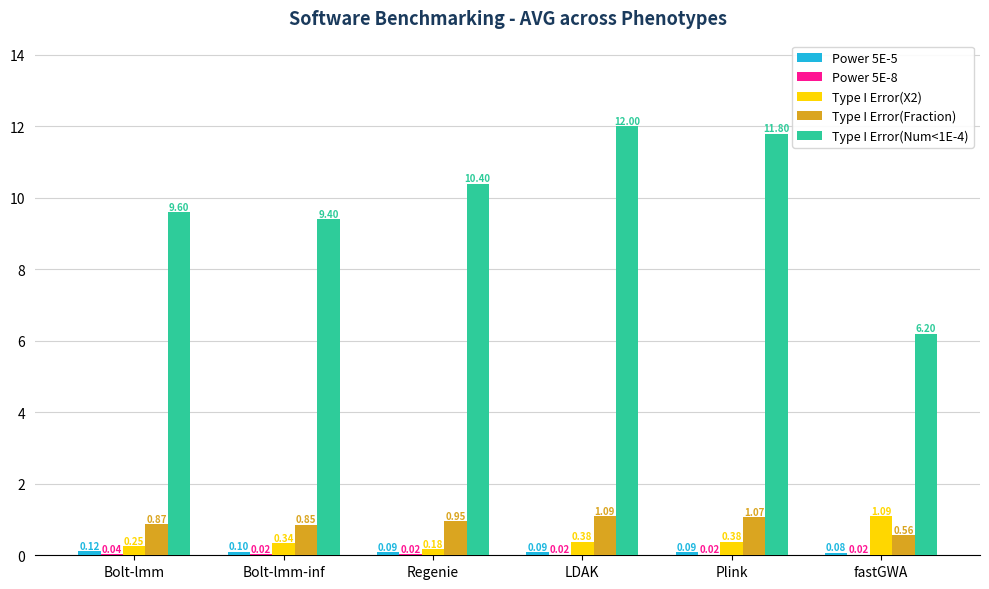

At which label is Type I Error(X2) closest to 0?

Regenie